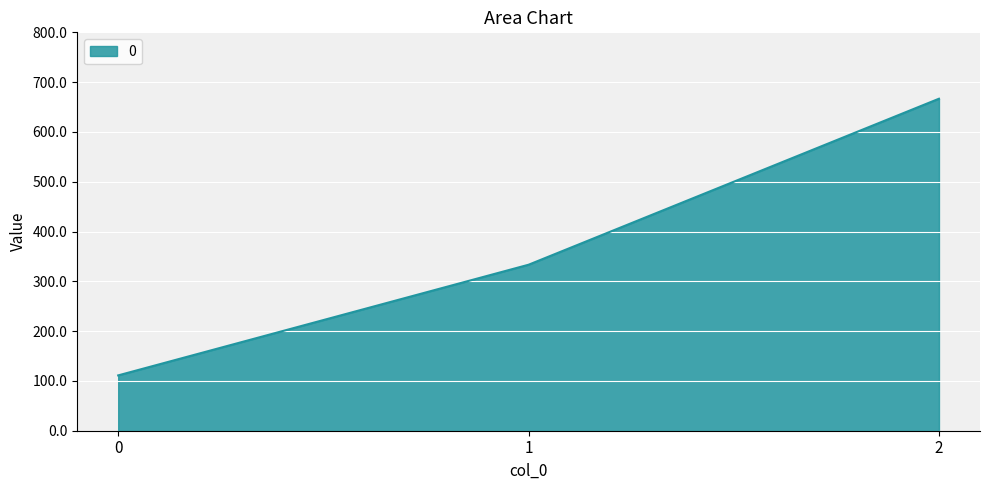

Between 1 and 0, which is larger?

1